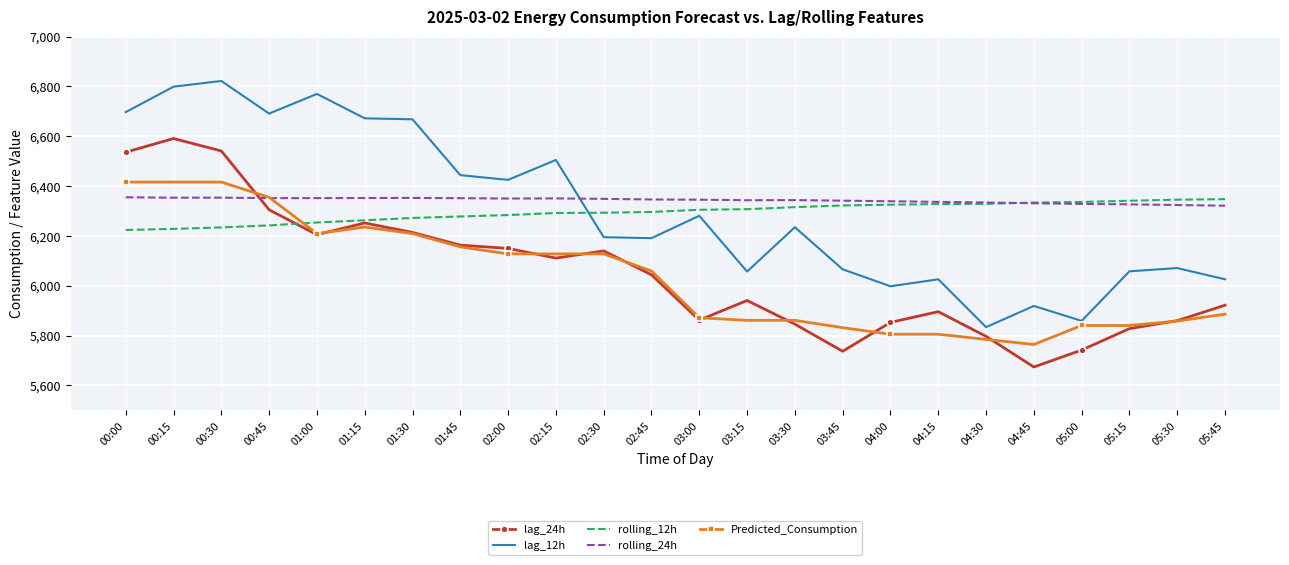

What are all the series names shown in the legend?

lag_24h, lag_12h, rolling_12h, rolling_24h, Predicted_Consumption